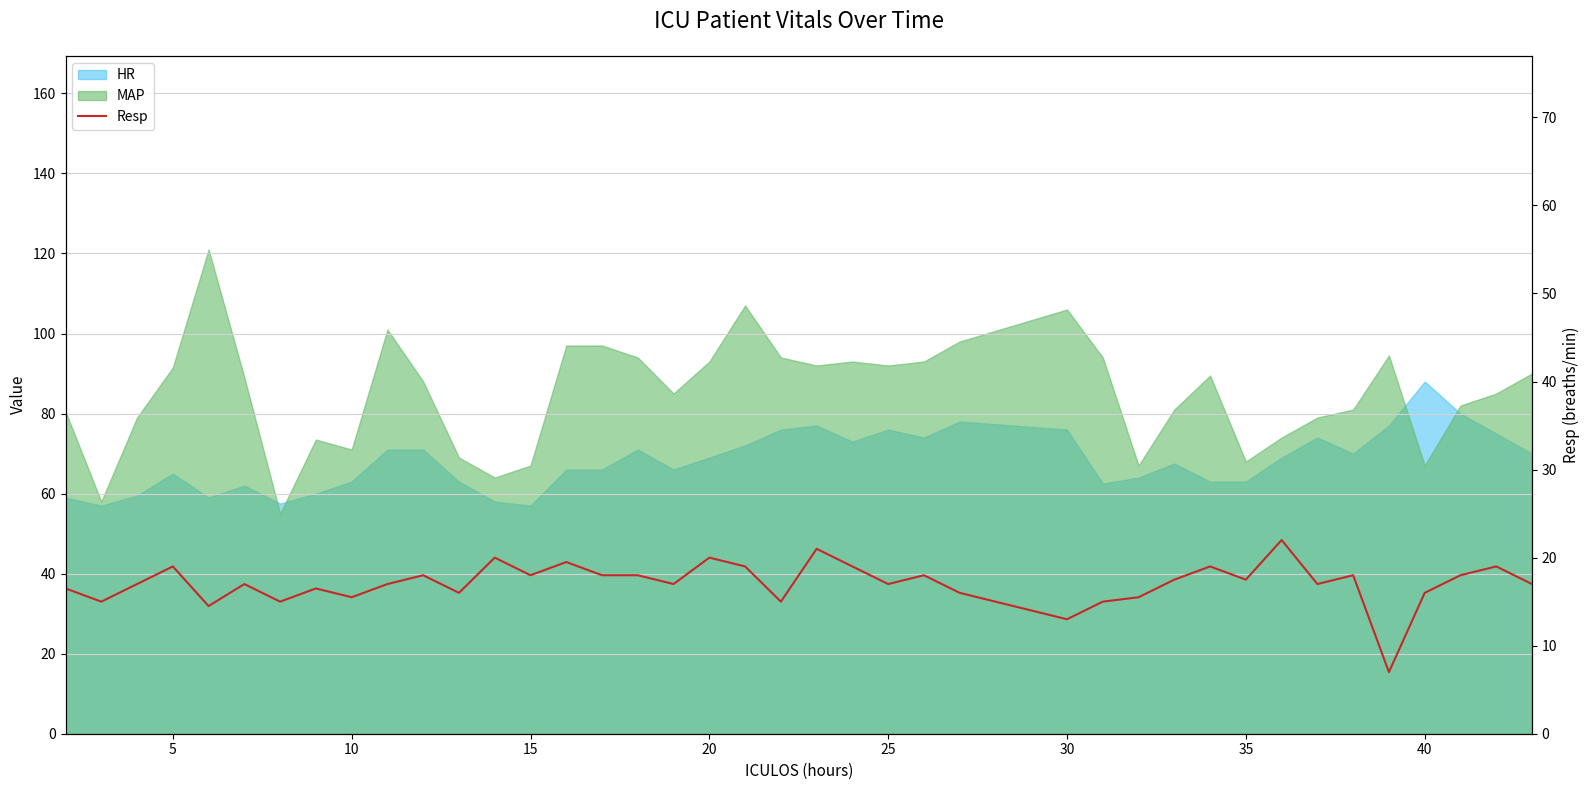

What is the change in value from 30 to 13?

+3.0